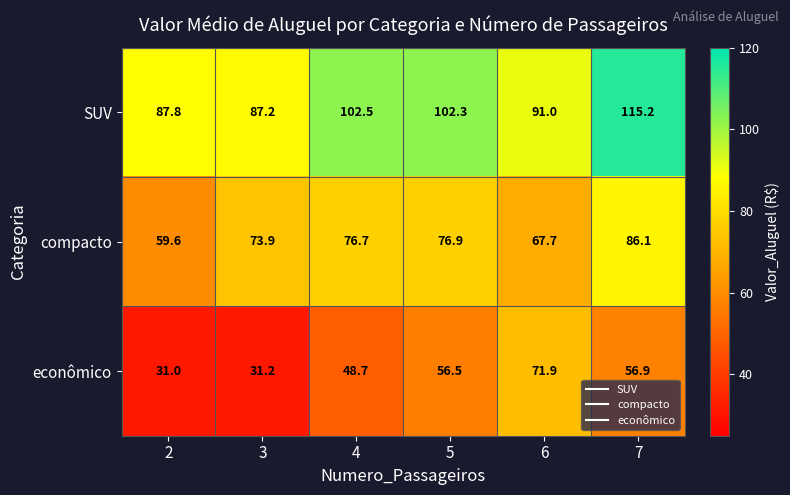

What is the lowest value of the econômico series?

31.0